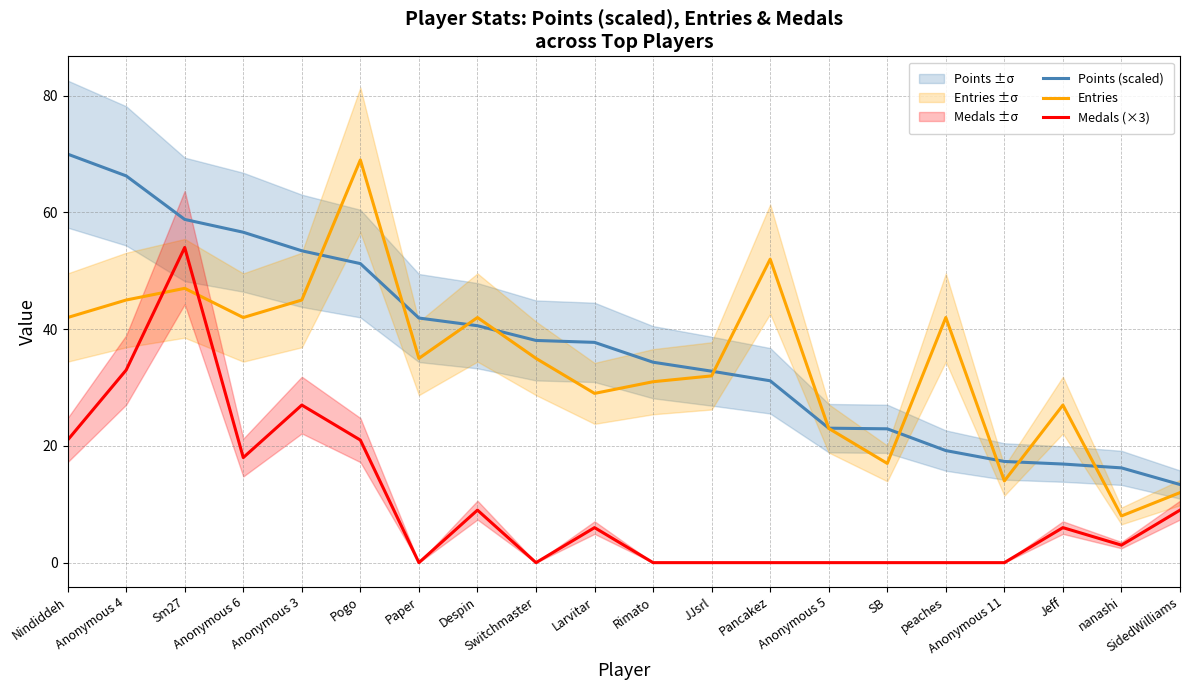

Which series has the largest total across all categories?

Points (scaled)